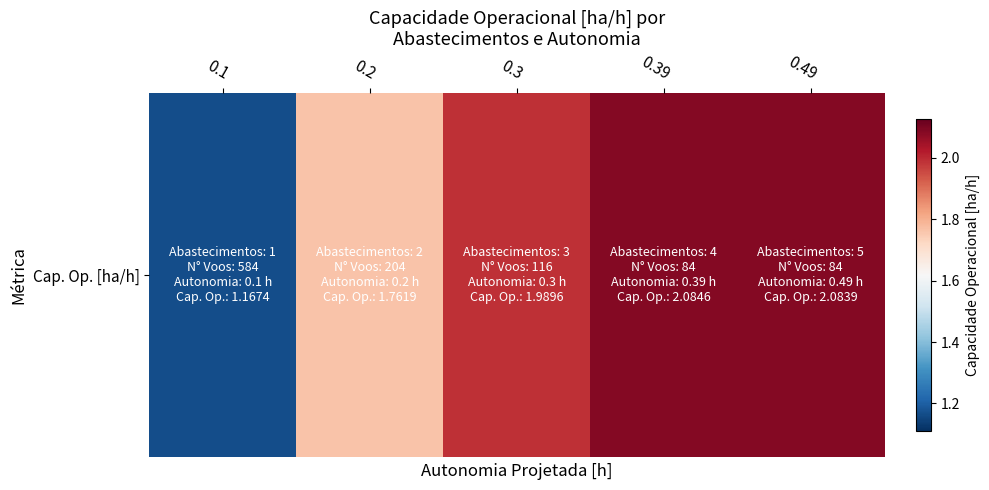

At which category does the chart reach its peak across all series?

0.39